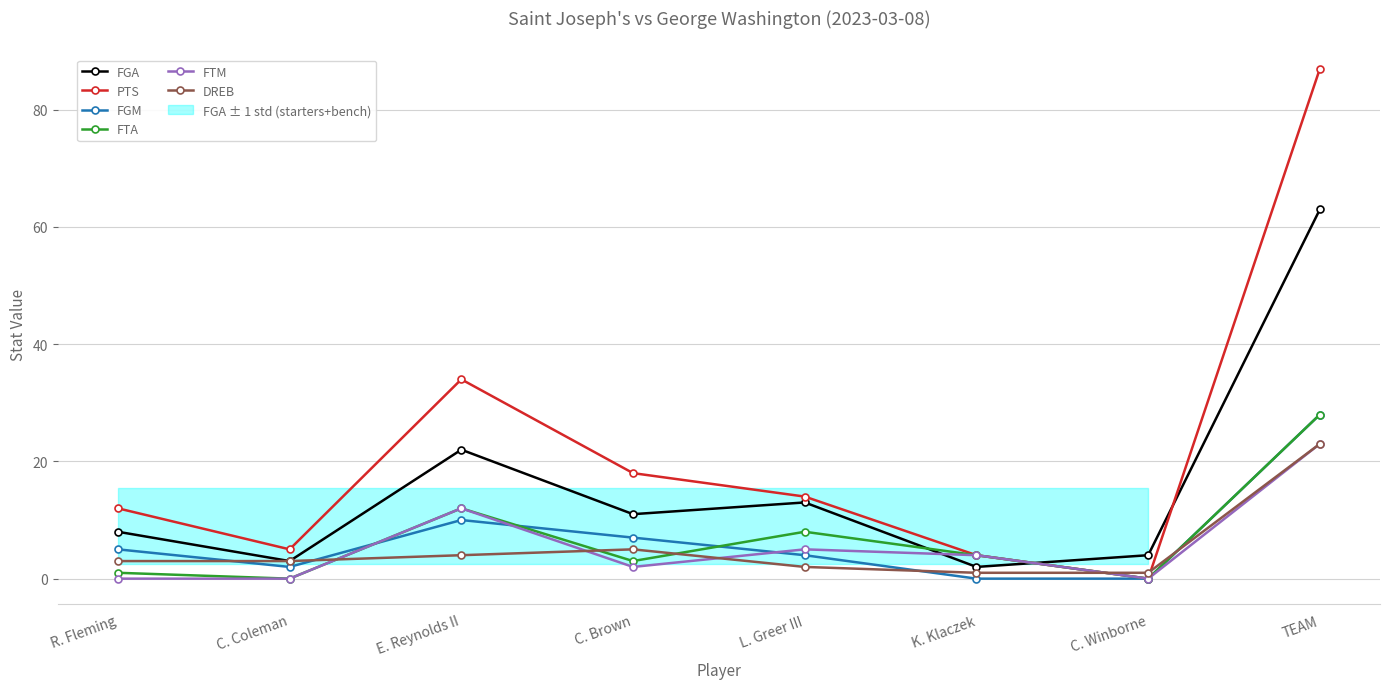

What is the minimum value for DREB?

1